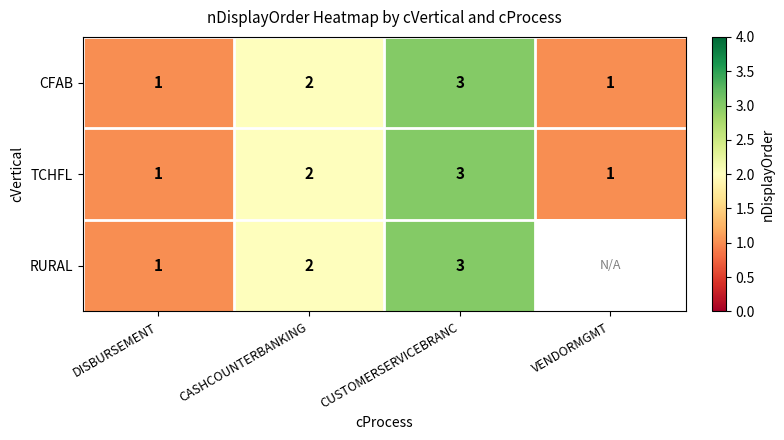

What is the sum of all TCHFL values?

7